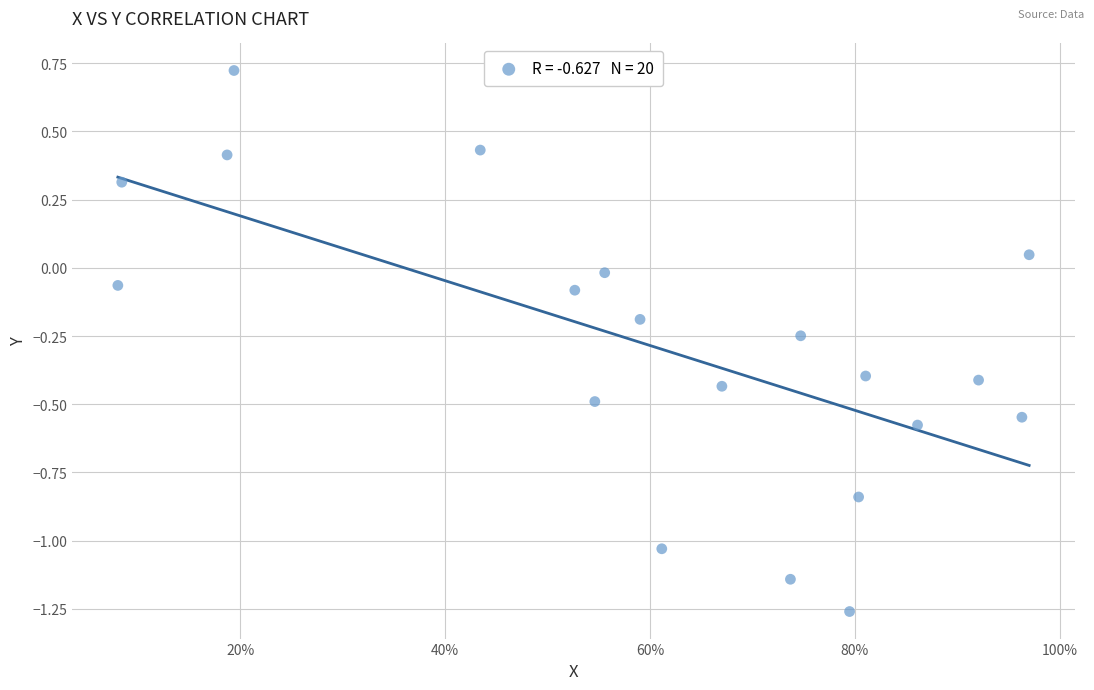

What is the range of Y values (max minus min)?

2.0